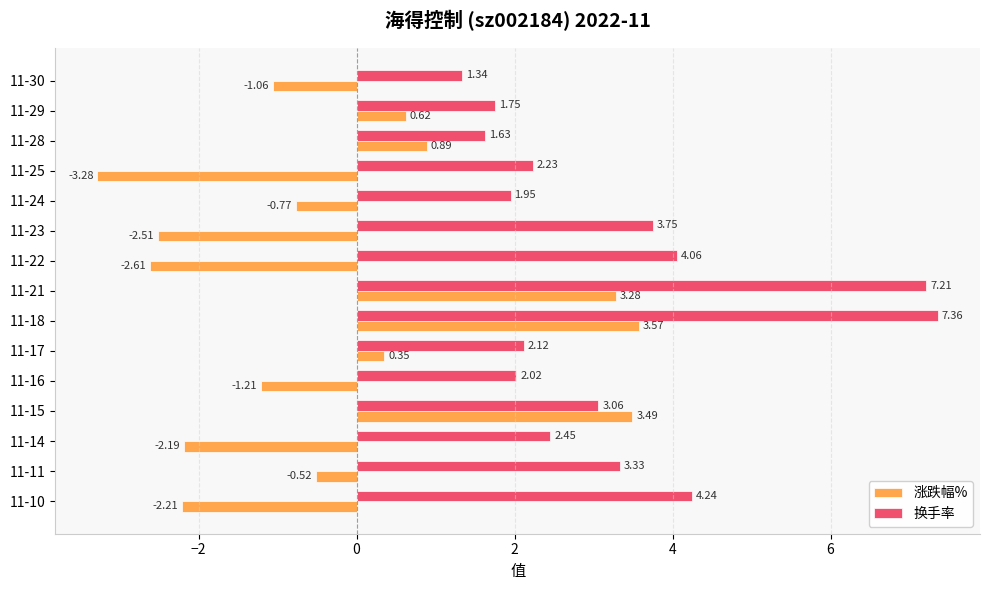

At which category is the sum across all series the highest?

11-18